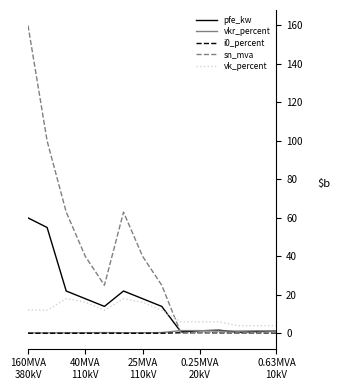

What is the maximum value for pfe_kw?

60.0